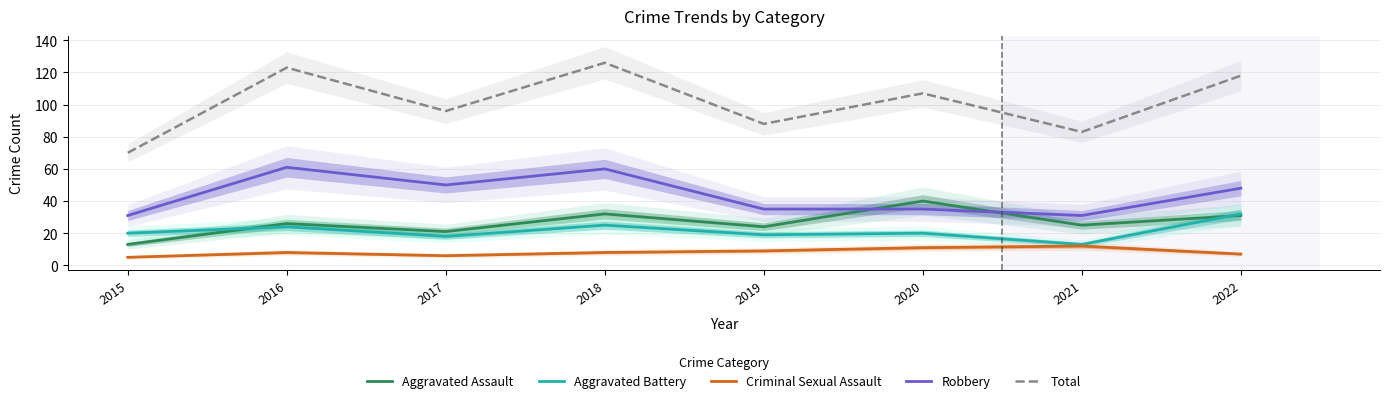

How many interior local peaks does the Aggravated Assault series have?

3